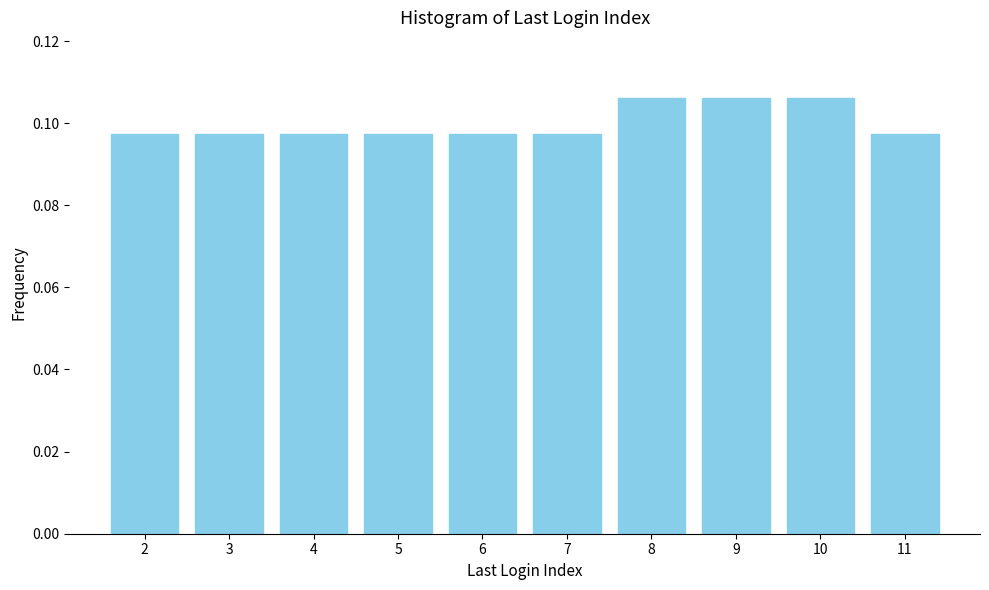

Count the values in the range 0 to 1.

10